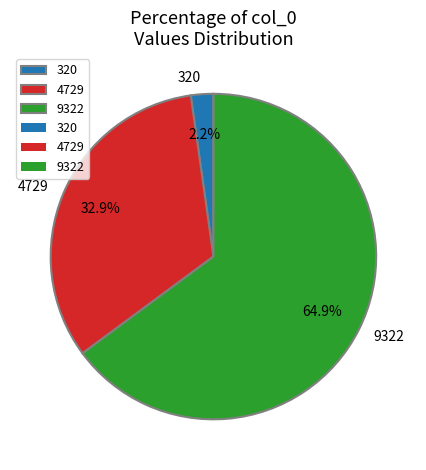

What is the largest slice in the pie chart?

9322